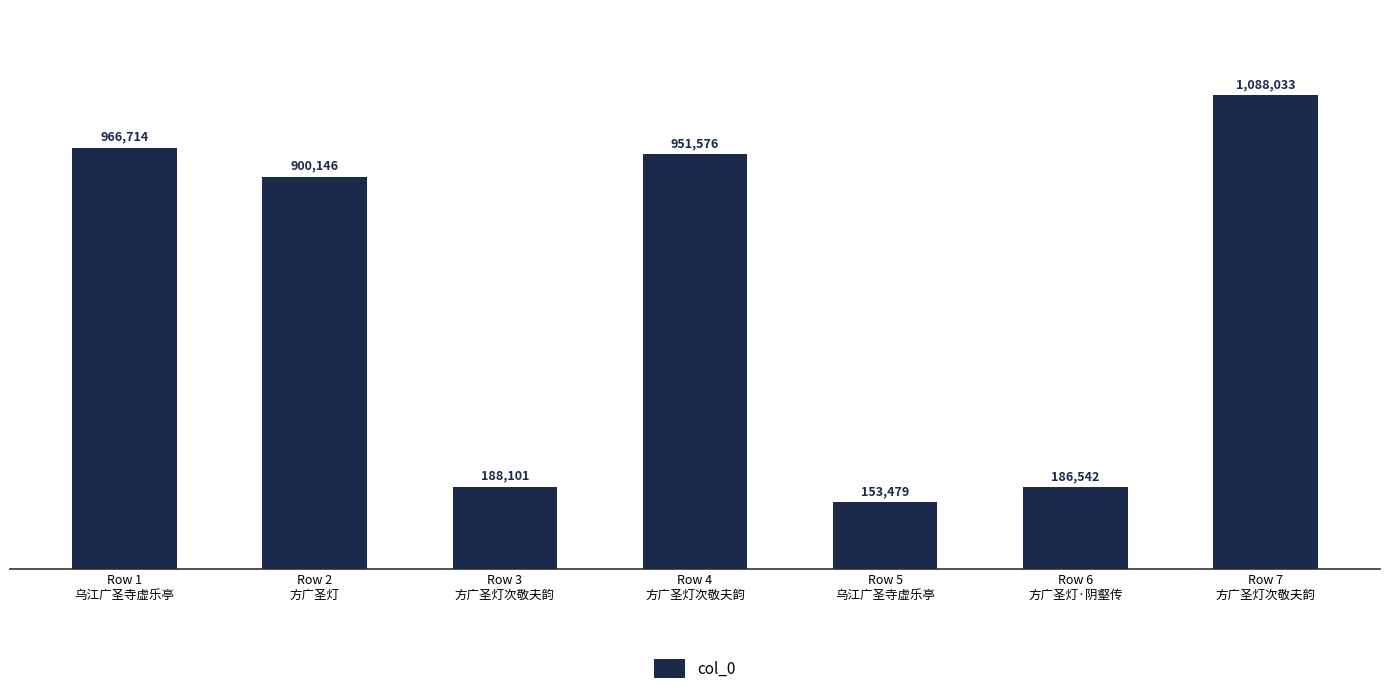

How many data points does each series have?

7